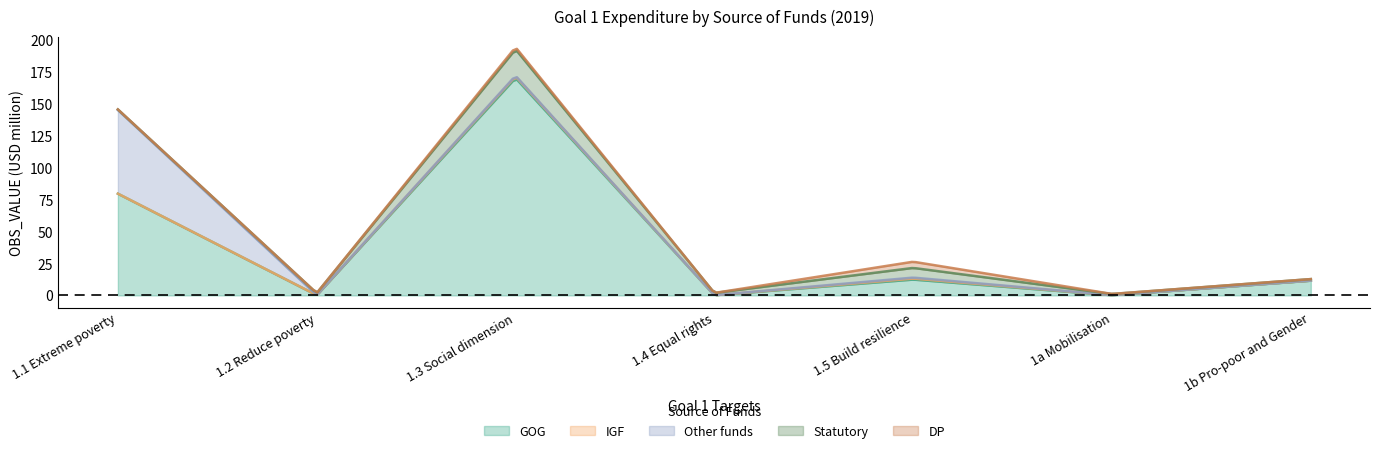

What is the sum of the GOG values at 1a Mobilisation and 1.2 Reduce poverty?

0.3